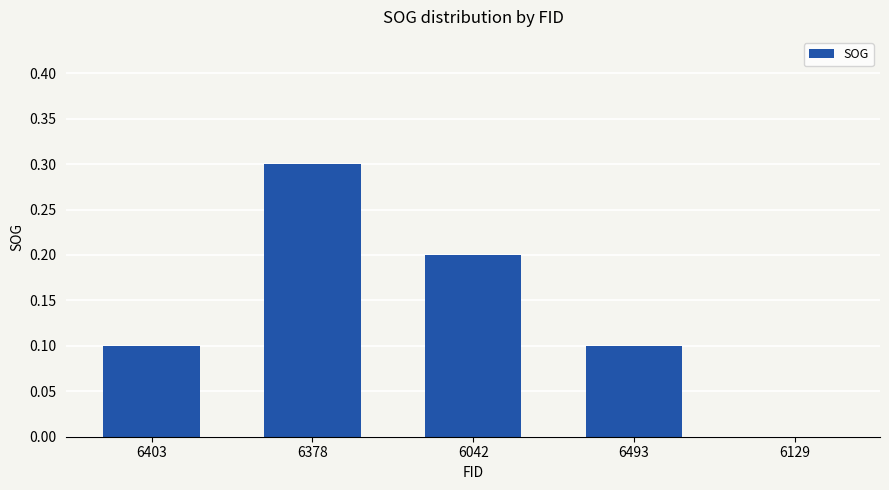

Which has a higher value, 6403 or 6042?

6042